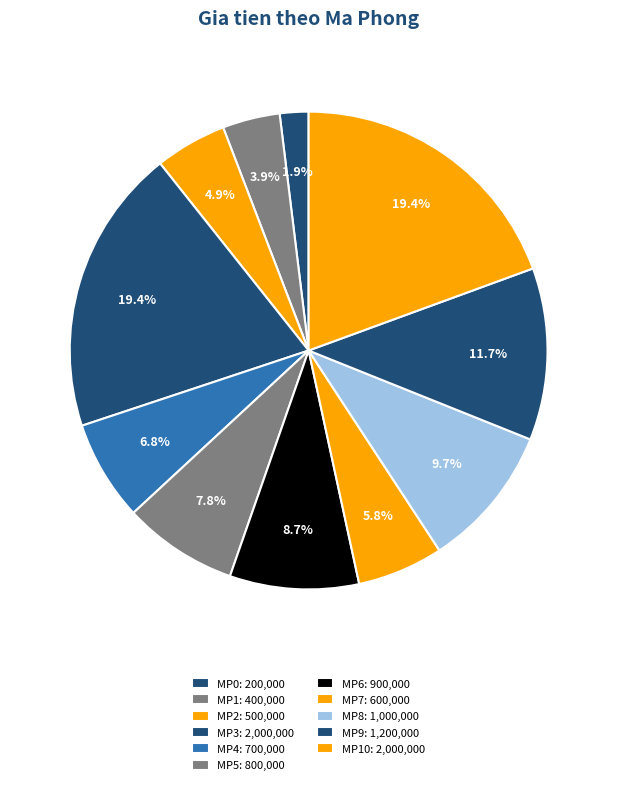

Which category has the biggest portion of the pie?

MP3